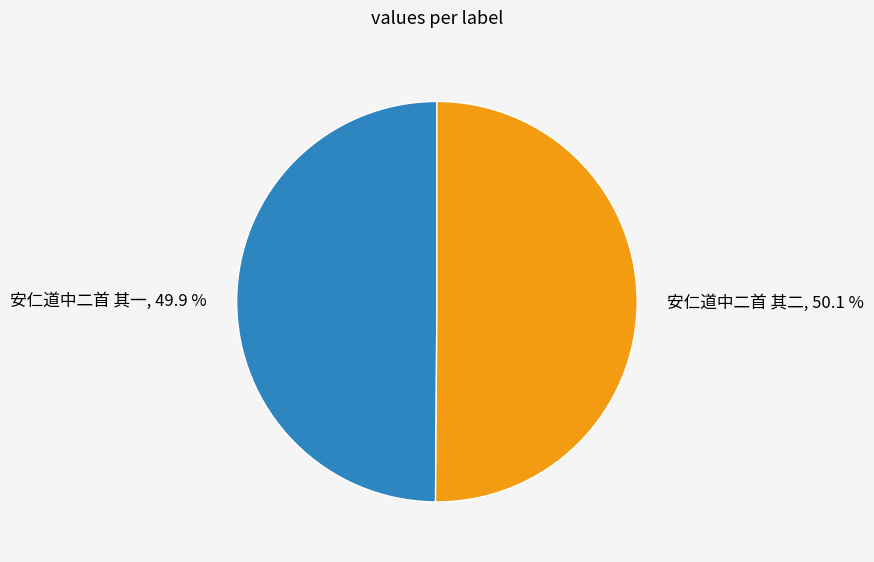

Approximately how many times larger is the value at 安仁道中二首 其二, 50.1 % compared to 安仁道中二首 其一, 49.9 %?

1.0